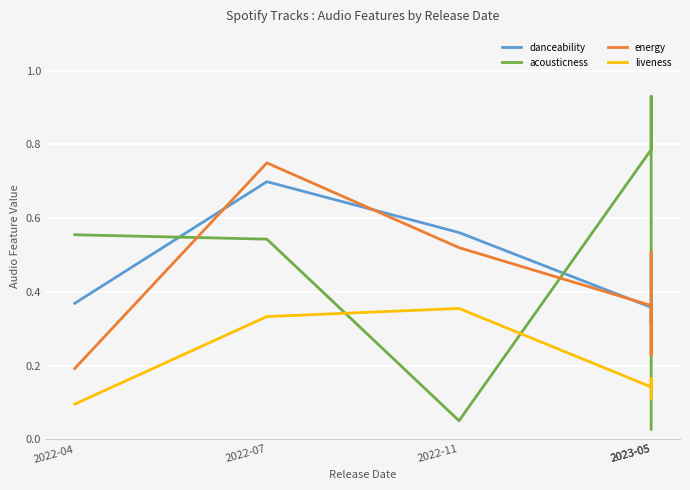

Between 2023-05 and 2023-05, which is larger?

2023-05